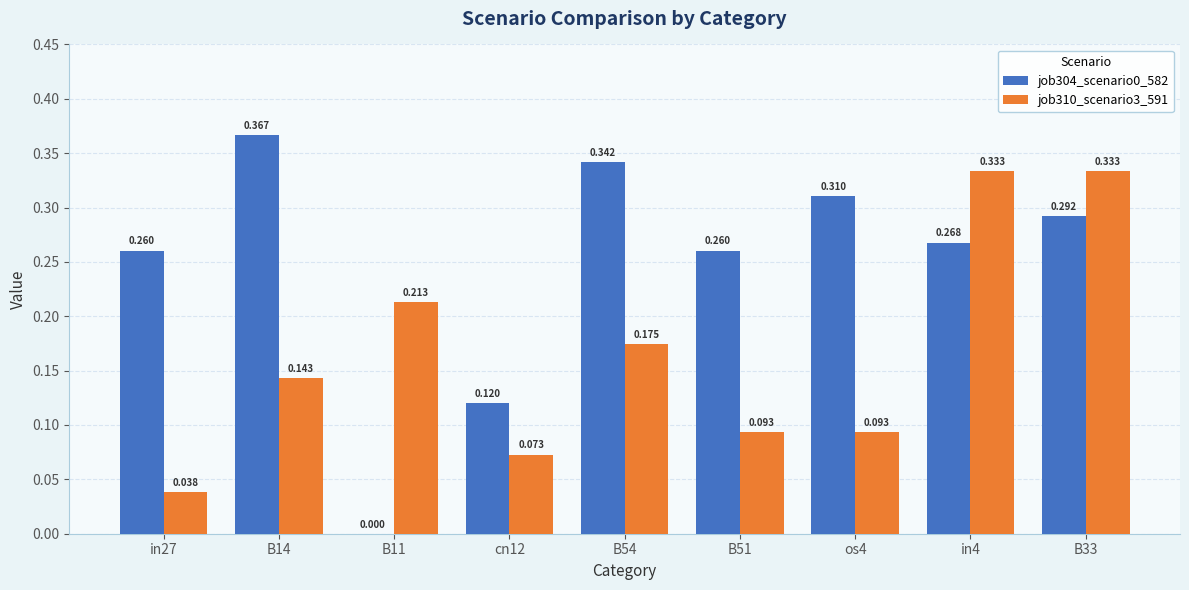

Does the chart contain stacked bars?

No